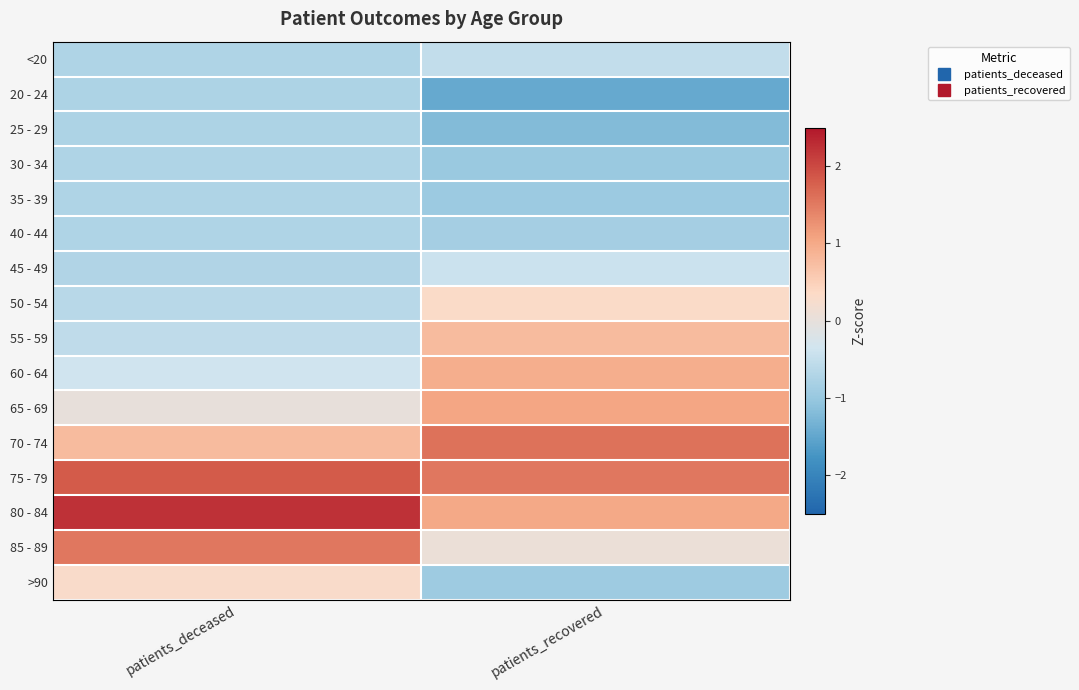

Reading left to right, transcribe all the data shown in this chart.

<20: patients_deceased=-0.7	patients_recovered=-0.5
20 - 24: patients_deceased=-0.7	patients_recovered=-1.5
25 - 29: patients_deceased=-0.7	patients_recovered=-1.2
30 - 34: patients_deceased=-0.7	patients_recovered=-1.0
35 - 39: patients_deceased=-0.7	patients_recovered=-0.9
40 - 44: patients_deceased=-0.7	patients_recovered=-0.9
45 - 49: patients_deceased=-0.7	patients_recovered=-0.4
50 - 54: patients_deceased=-0.6	patients_recovered=0.3
55 - 59: patients_deceased=-0.6	patients_recovered=0.8
60 - 64: patients_deceased=-0.4	patients_recovered=0.9
65 - 69: patients_deceased=0.0	patients_recovered=1.0
70 - 74: patients_deceased=0.8	patients_recovered=1.6
75 - 79: patients_deceased=1.8	patients_recovered=1.5
80 - 84: patients_deceased=2.2	patients_recovered=1.0
85 - 89: patients_deceased=1.5	patients_recovered=0.1
>90: patients_deceased=0.3	patients_recovered=-0.9